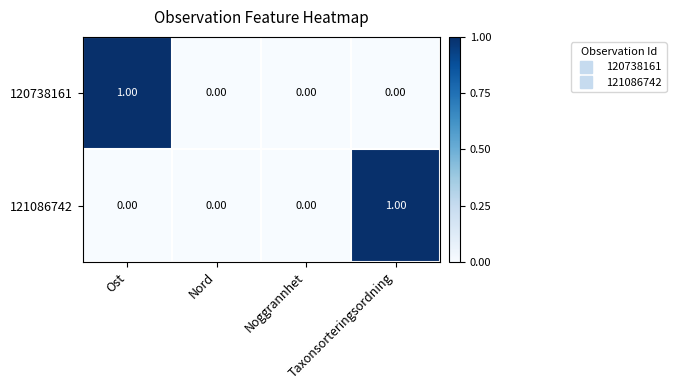

Count the number of categories in the chart.

4